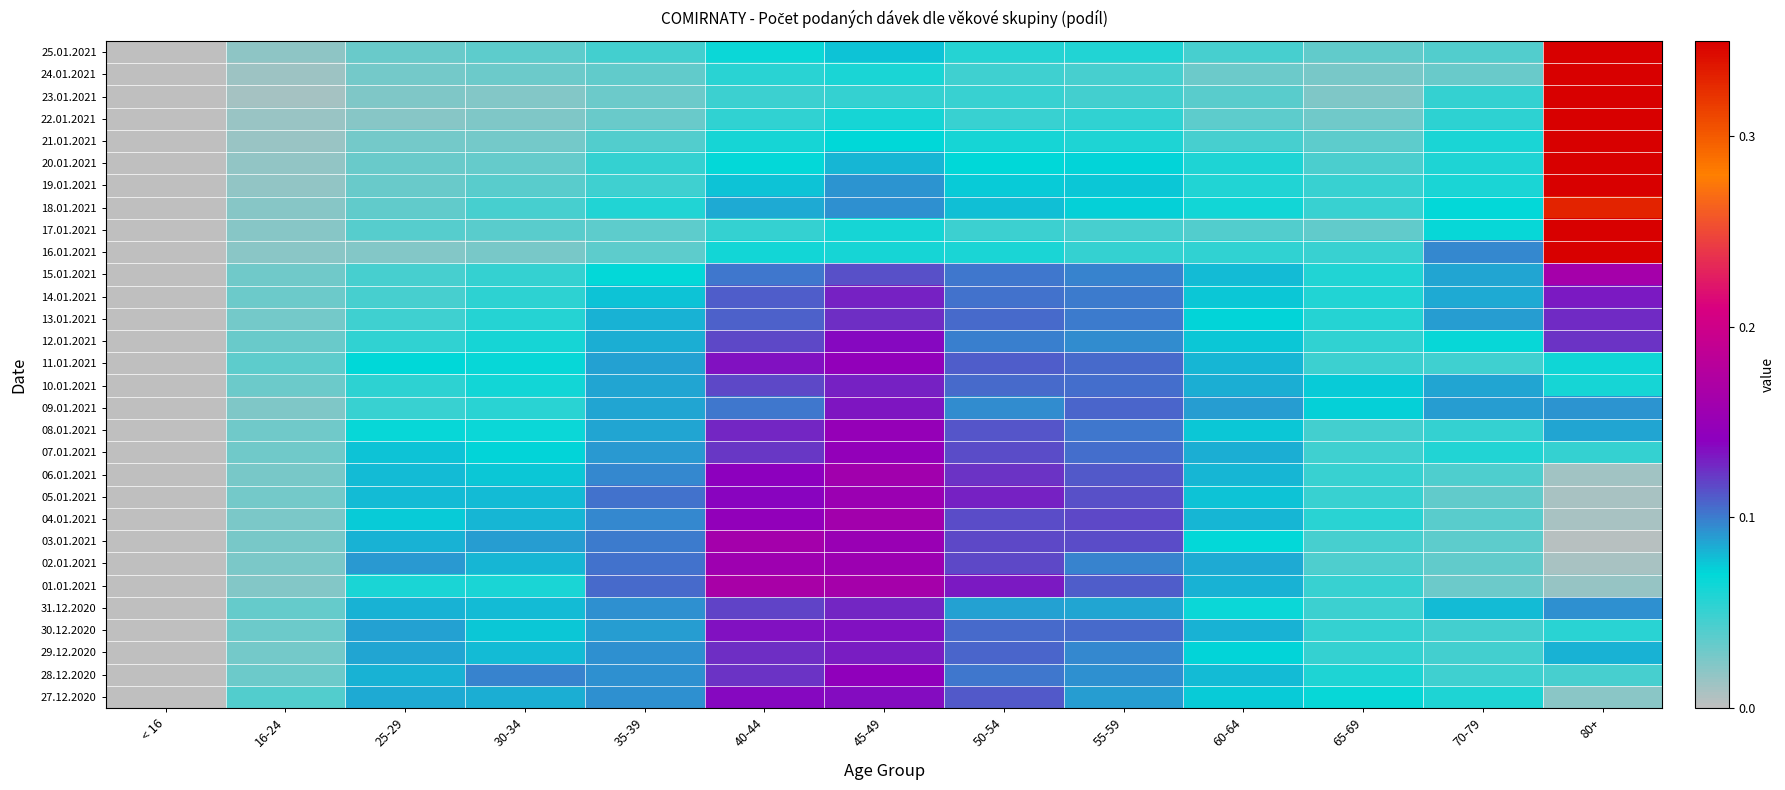

What is the greatest value displayed?

0.6